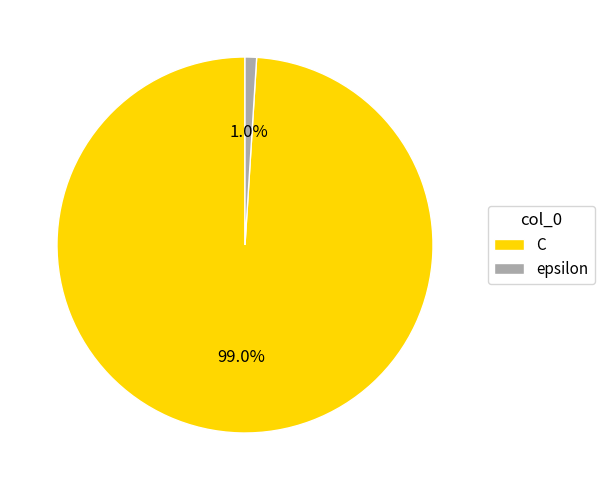

Is epsilon the majority of the pie?

No